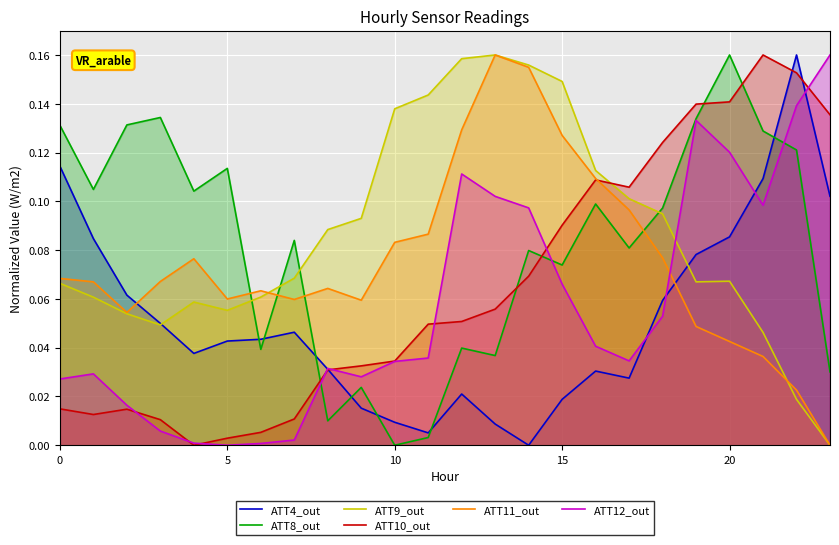

True or false: ATT10_out and ATT4_out cross at least once.

True